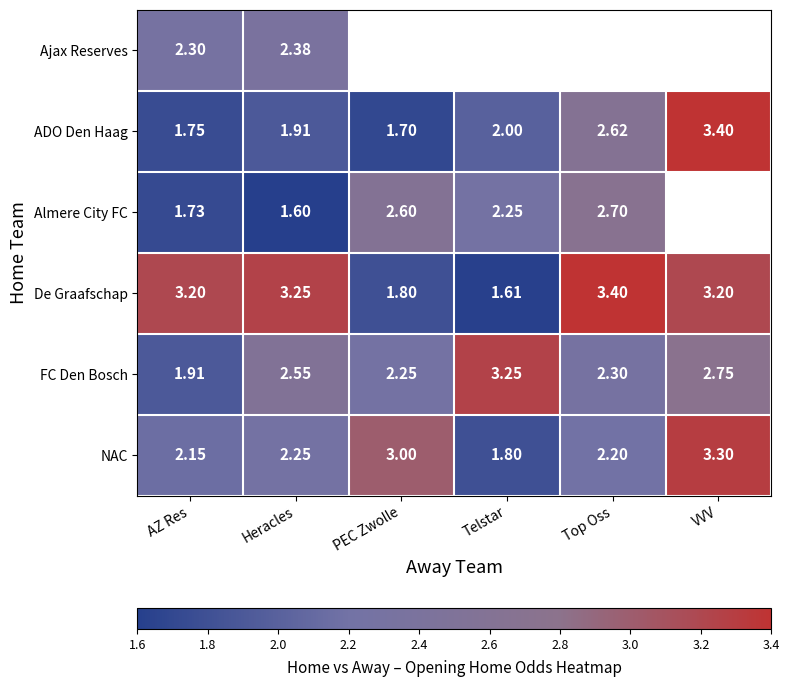

At how many categories does at least one series exceed 3?

5